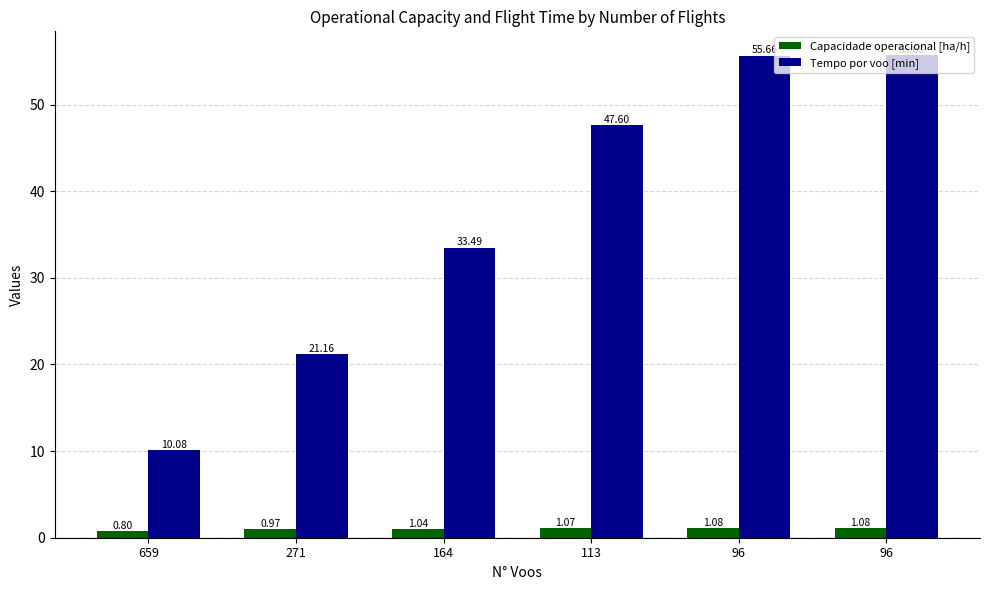

How many data points in Capacidade operacional [ha/h] are above 1?

4